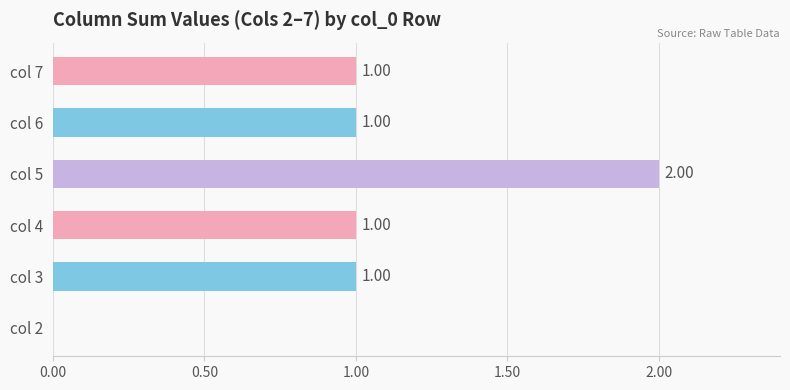

What are all the series names shown in the legend?

2, 3, 4, 5, 6, 7